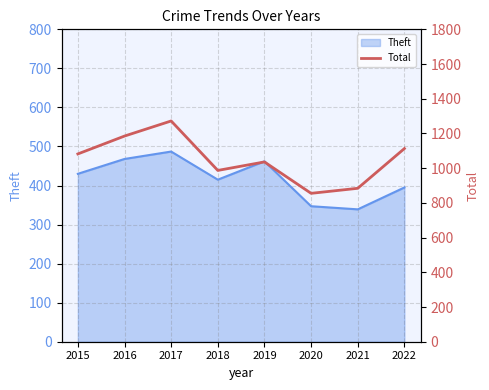

What is the minimum value shown in the chart?

855